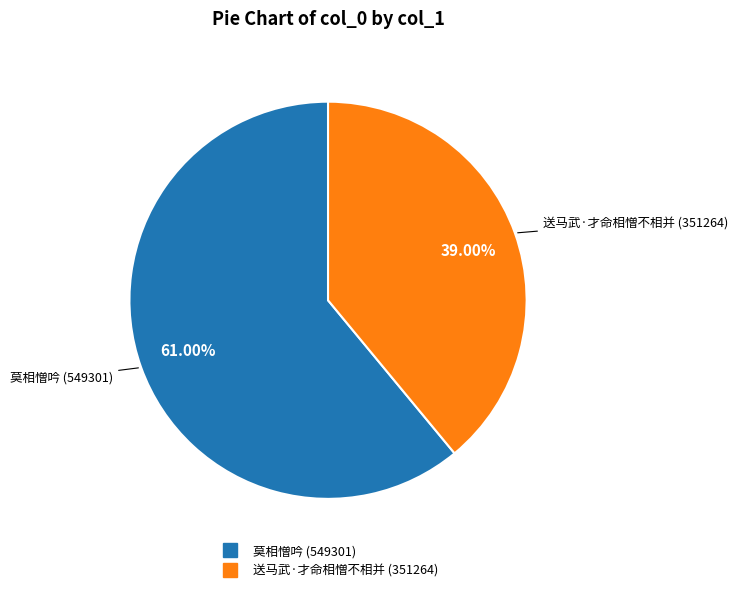

Does 莫相憎吟 account for over 50% of the chart?

Yes